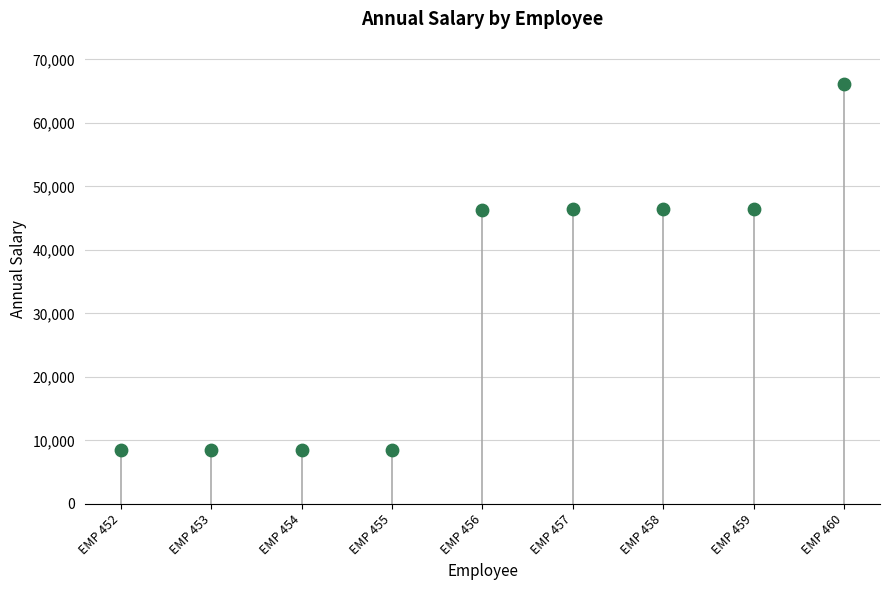

Which has a higher value, EMP 458 or EMP 457?

EMP 458